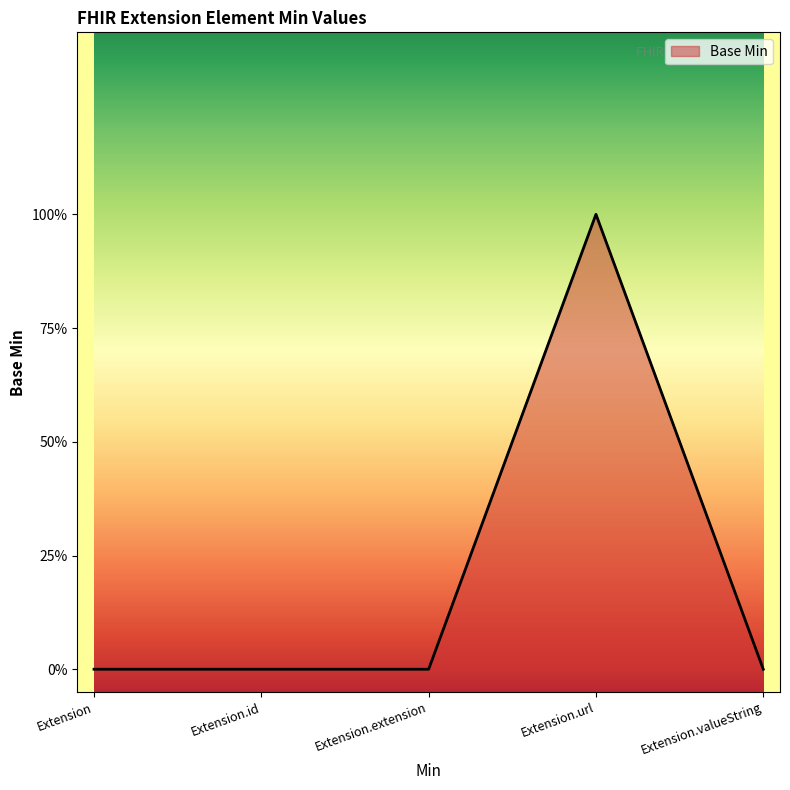

At which category does the data reach its first local peak?

Extension.url